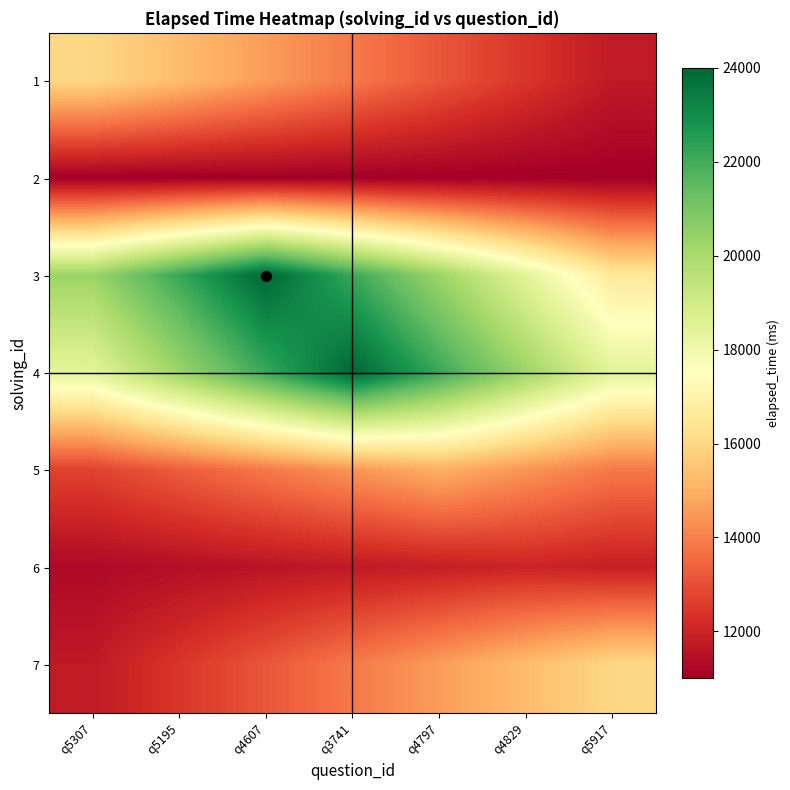

At which category is the sum across all series the highest?

q3741